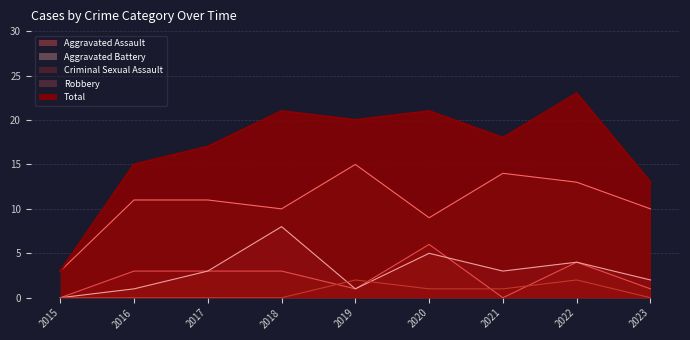

How many positive values does the Aggravated Battery series have?

8